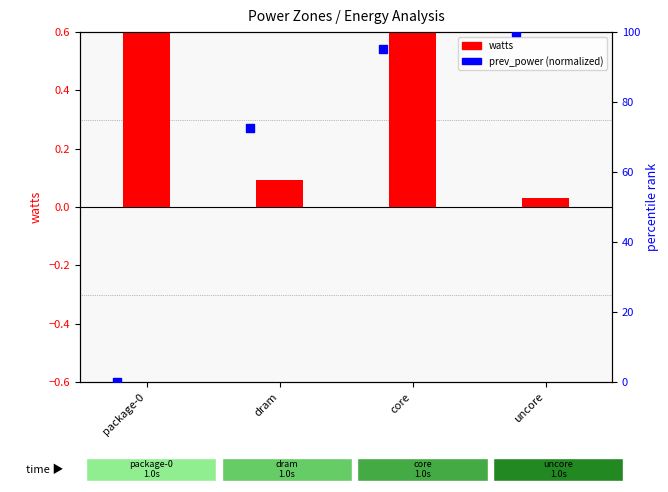

Which series has the largest total across all categories?

prev_power (normalized)